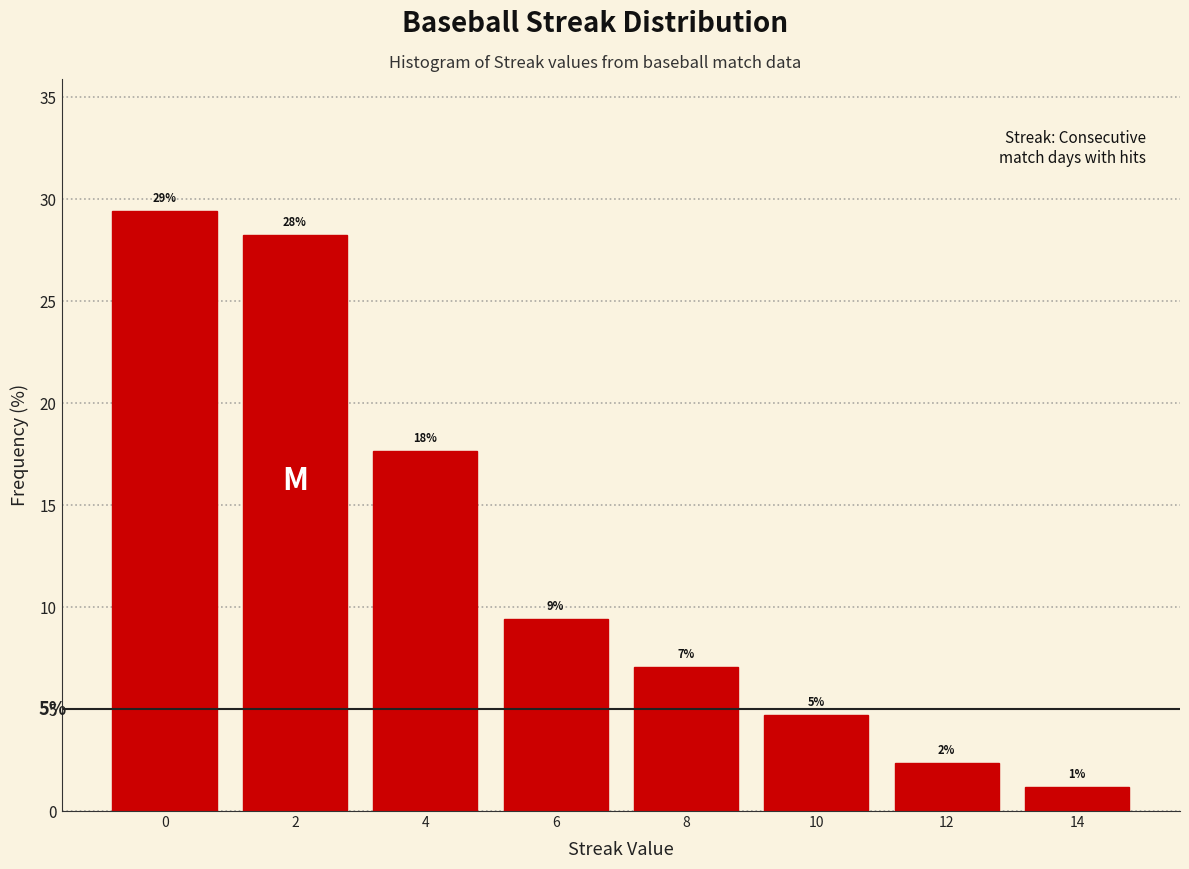

How many bars are there in total?

8